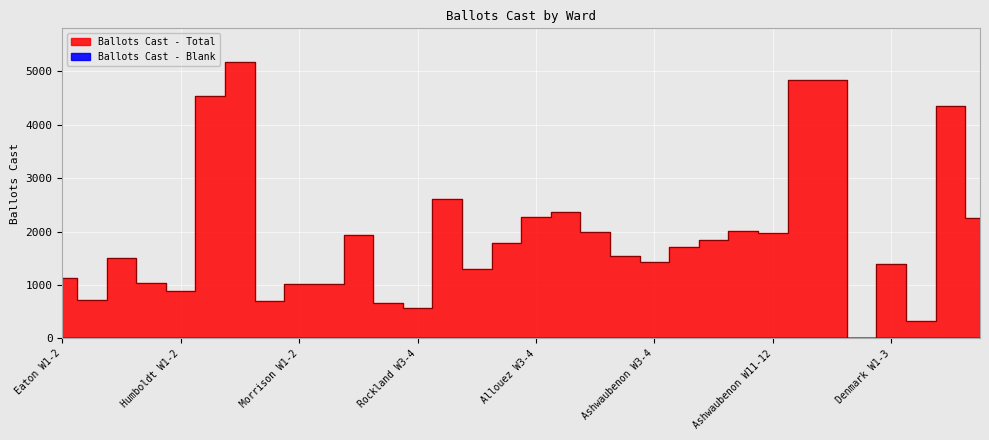

List the series in order of their overall mean, highest first.

Ballots Cast - Total, Ballots Cast - Blank